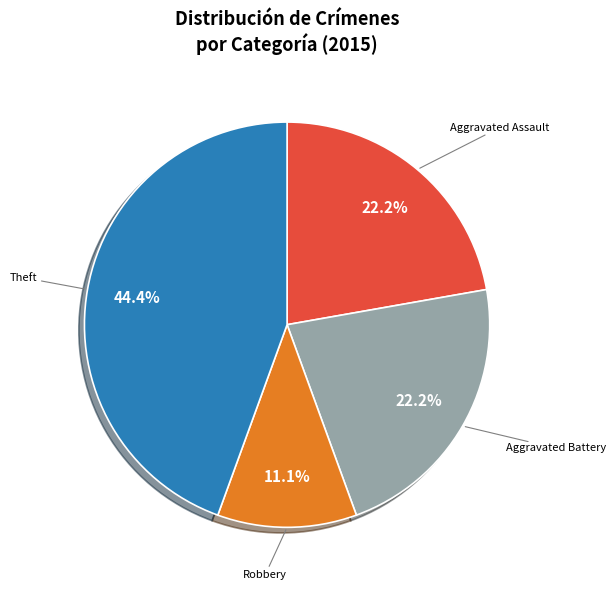

Is there a majority slice in this chart?

No